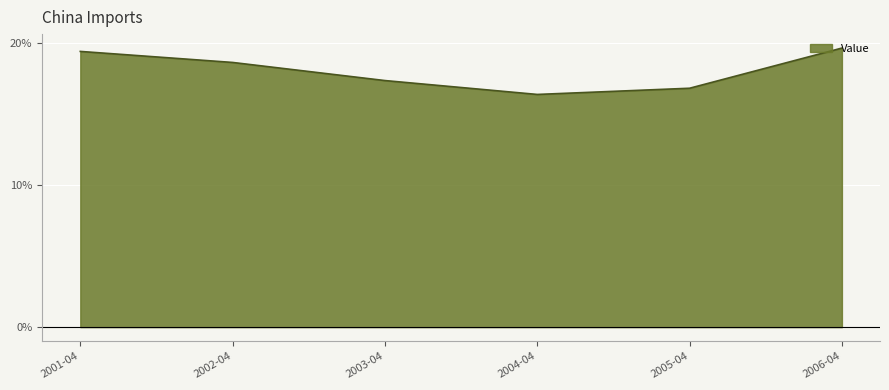

Reading left to right, list all the values displayed in this chart.

2001-04=0.2	2002-04=0.2	2003-04=0.2	2004-04=0.2	2005-04=0.2	2006-04=0.2